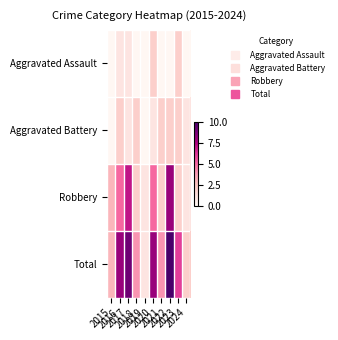

At 2022, list the series in order from largest to smallest.

Total, Robbery, Aggravated Battery, Aggravated Assault